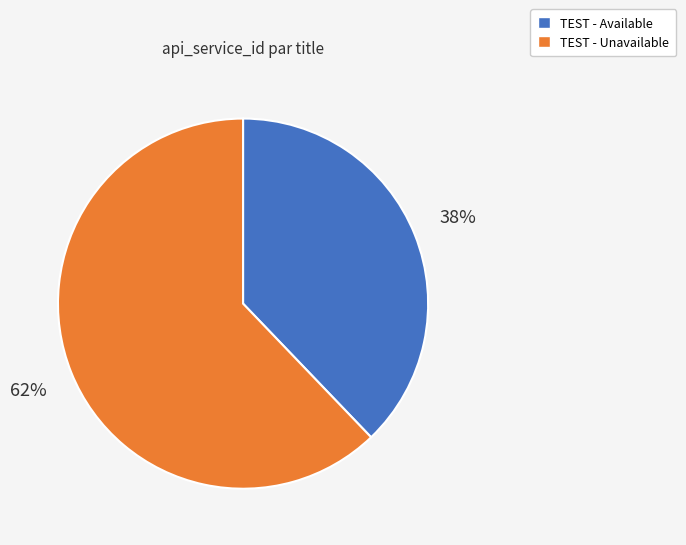

Is it true that TEST - Available is 38% of the pie?

True